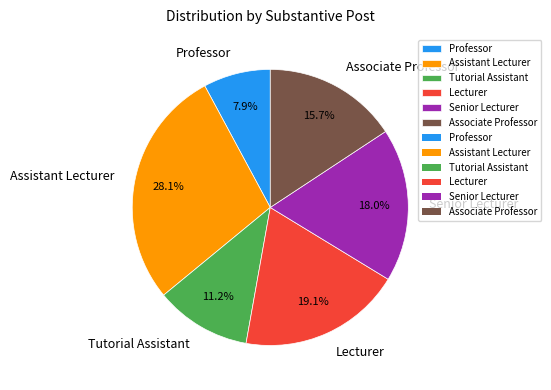

Which category has the biggest portion of the pie?

Assistant Lecturer